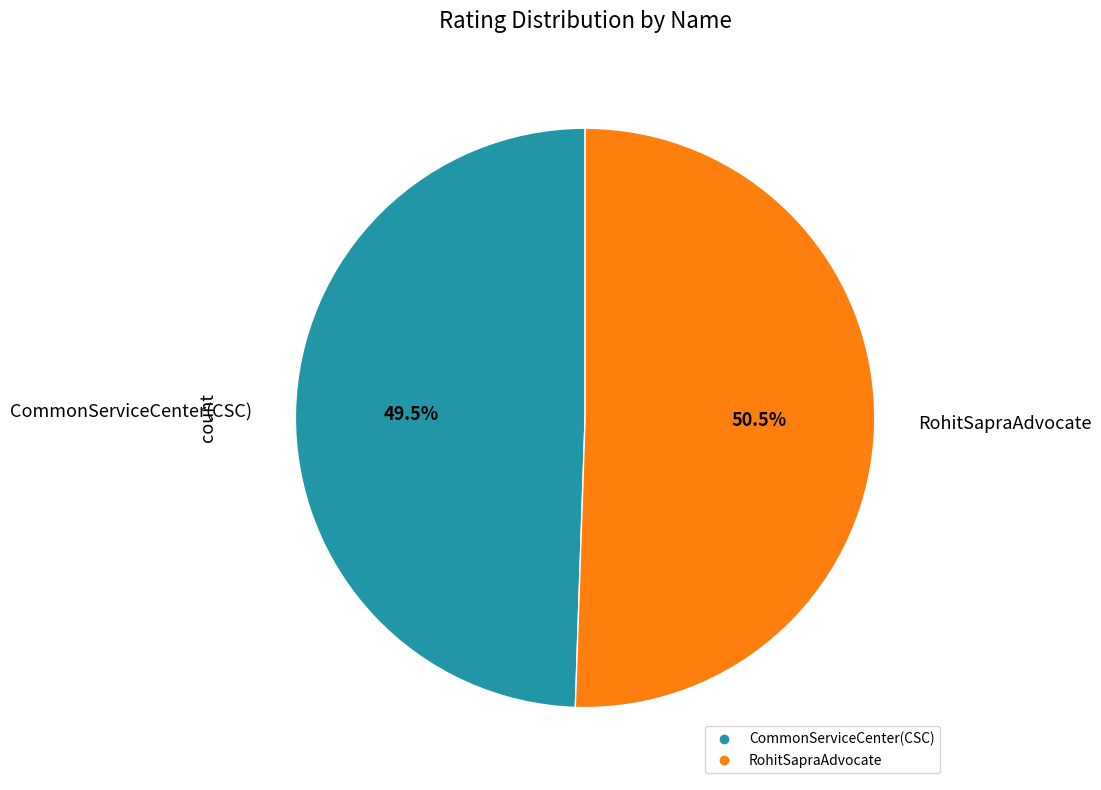

Does RohitSapraAdvocate represent more than half of the total?

Yes